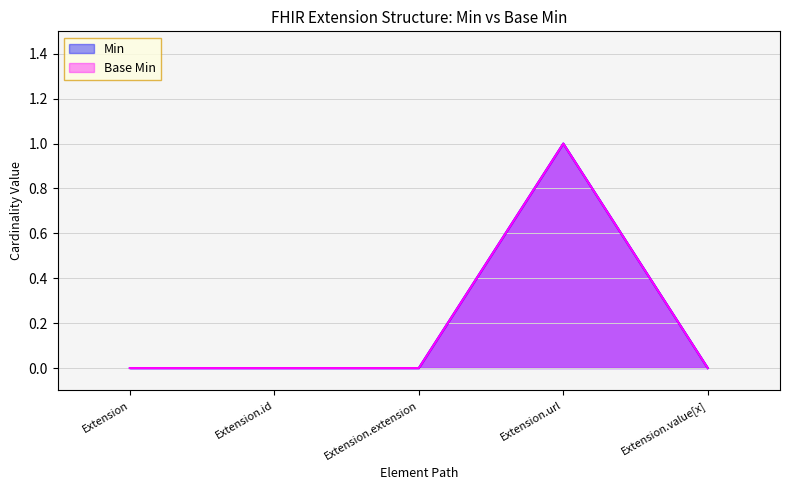

What is the greatest value displayed?

1